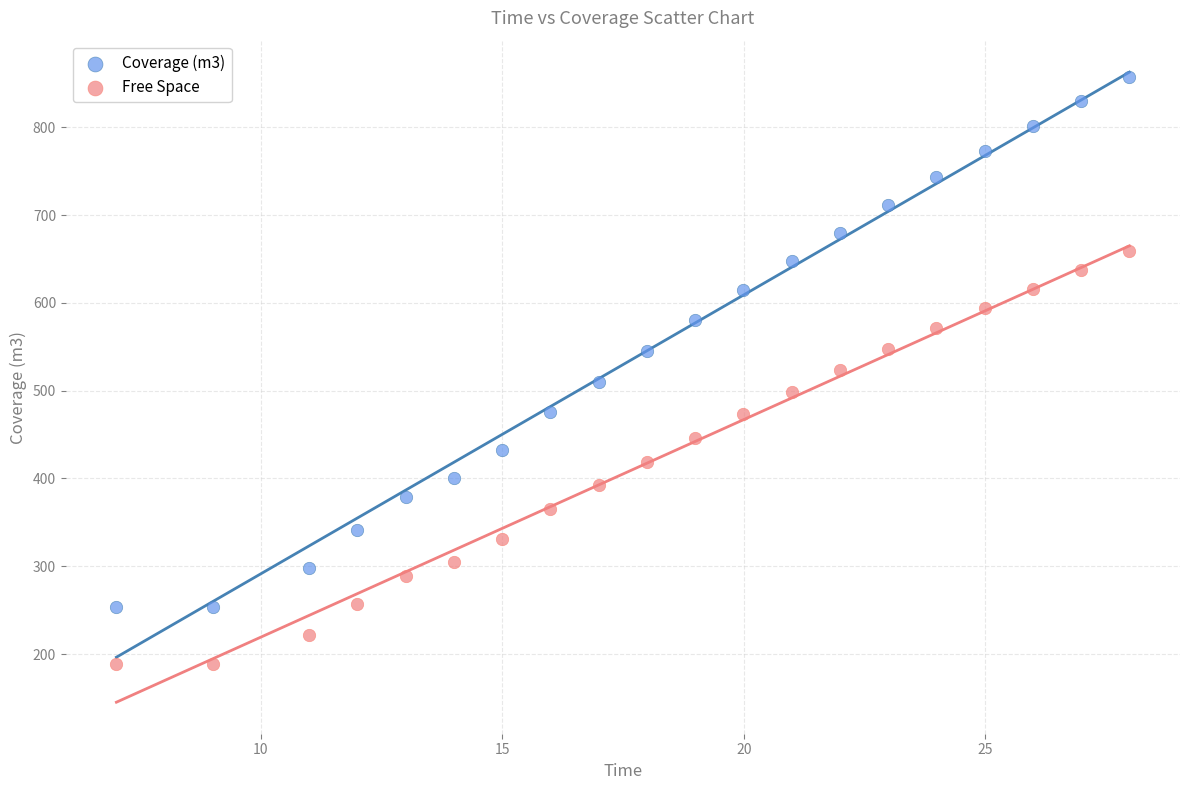

Across all data points, what is the range of Y values (max minus min)?

668.7